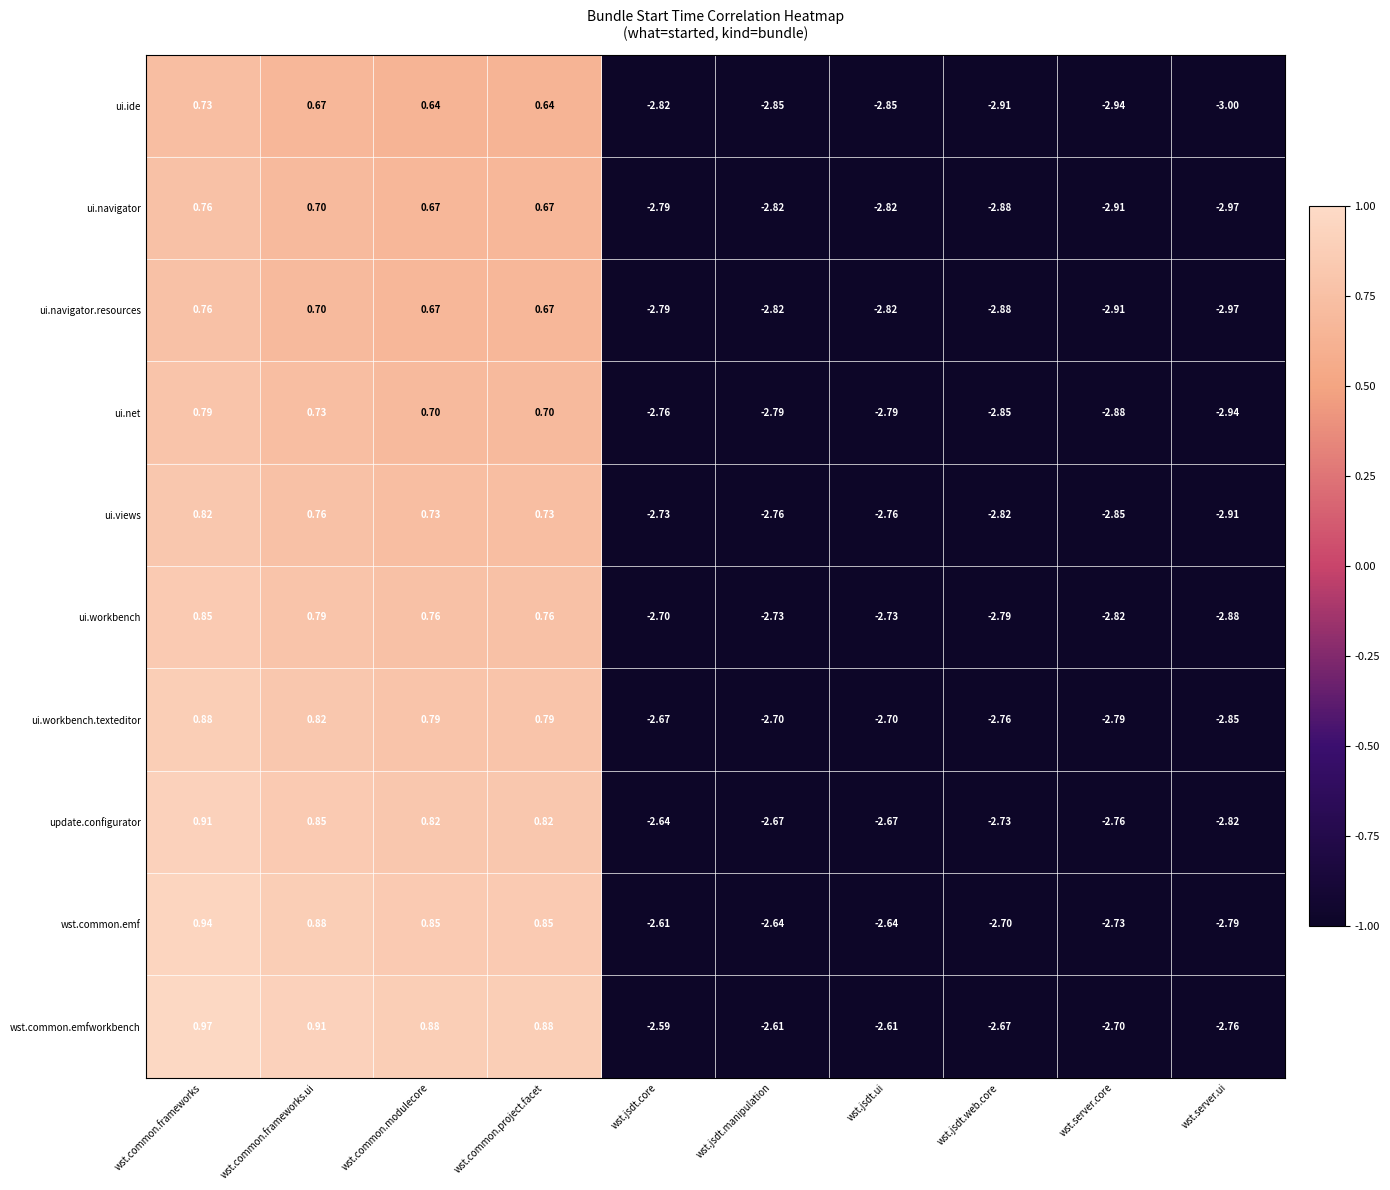

Is the value of ui.ide at wst.jsdt.ui greater than the value of ui.navigator.resources at wst.common.project.facet?

No